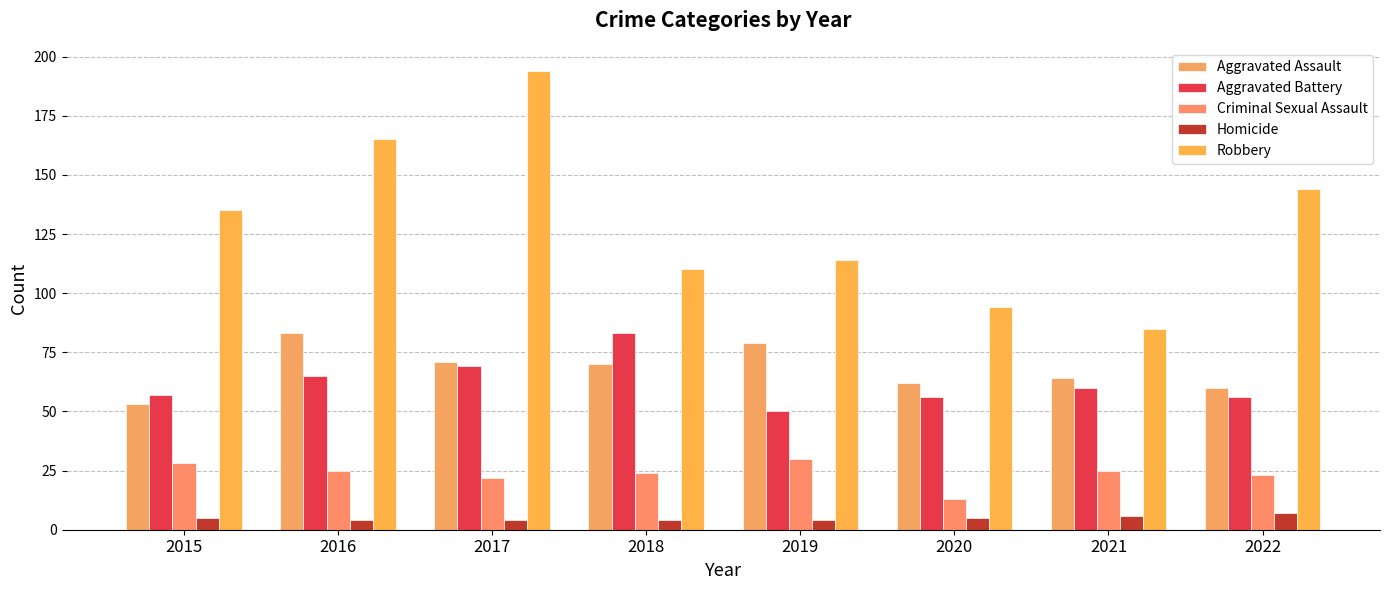

What are all the series names shown in the legend?

Aggravated Assault, Aggravated Battery, Criminal Sexual Assault, Homicide, Robbery